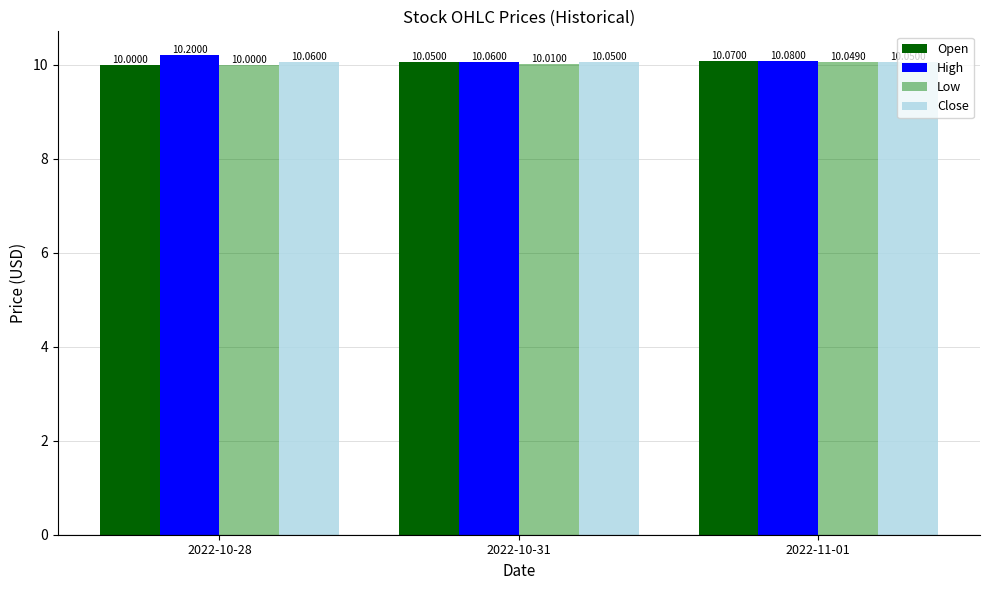

At which label does Open reach its peak?

2022-11-01